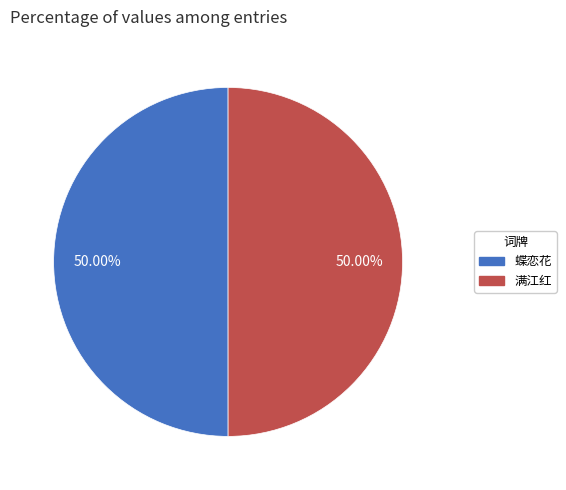

Approximately how many times larger is the value at 蝶恋花 compared to 满江红?

1.0